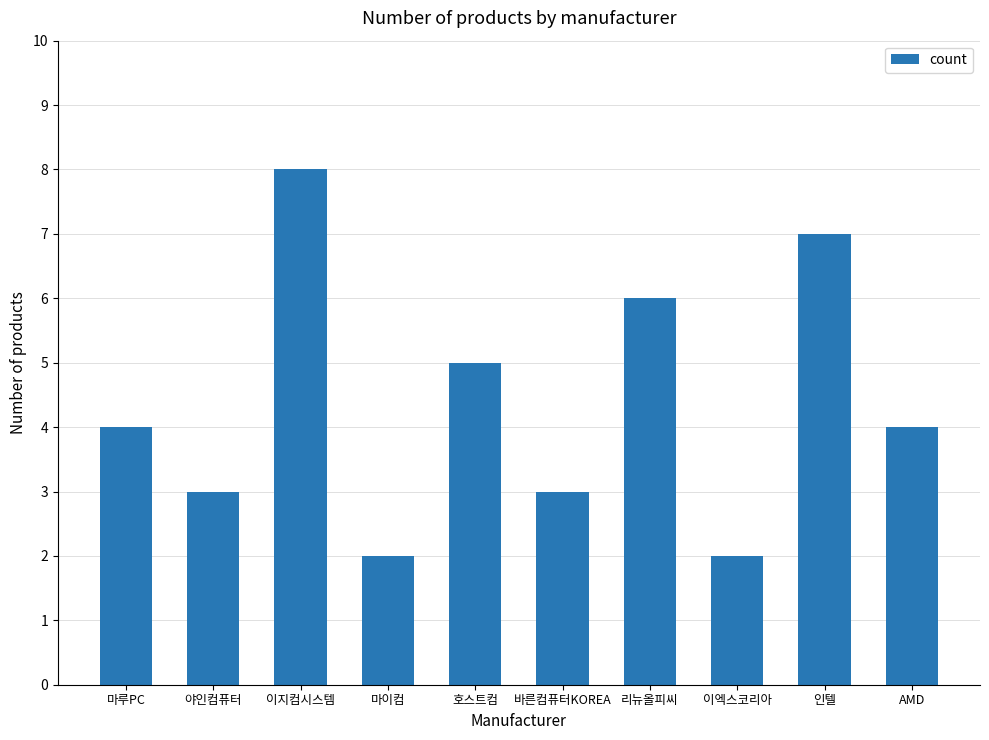

What is the change in value from 이지컴시스템 to 호스트컴?

-3